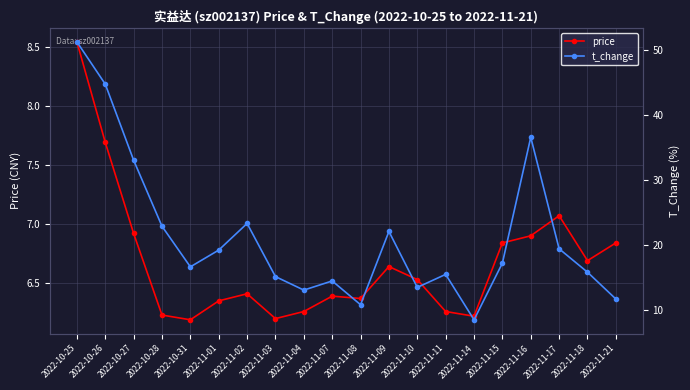

True or false: t_change and price intersect in this chart.

False